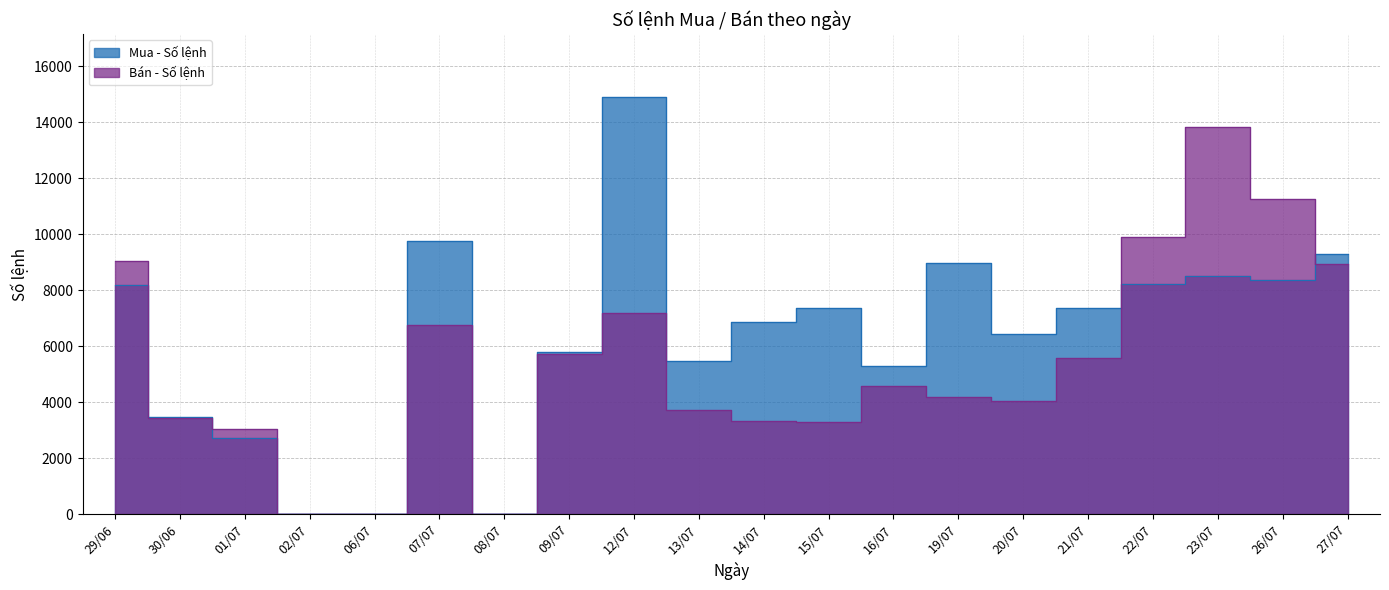

At which category is the sum across all series the highest?

23/07